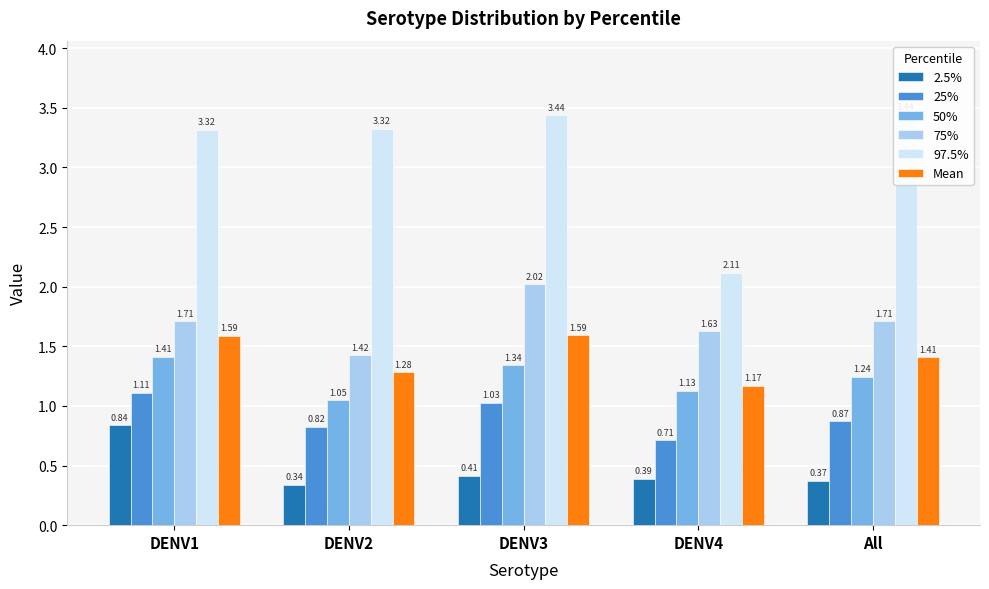

Reading left to right, list all the values displayed in this chart.

2.5%: DENV1=0.8	DENV2=0.3	DENV3=0.4	DENV4=0.4	All=0.4
25%: DENV1=1.1	DENV2=0.8	DENV3=1.0	DENV4=0.7	All=0.9
50%: DENV1=1.4	DENV2=1.0	DENV3=1.3	DENV4=1.1	All=1.2
75%: DENV1=1.7	DENV2=1.4	DENV3=2.0	DENV4=1.6	All=1.7
97.5%: DENV1=3.3	DENV2=3.3	DENV3=3.4	DENV4=2.1	All=3.4
Mean: DENV1=1.6	DENV2=1.3	DENV3=1.6	DENV4=1.2	All=1.4